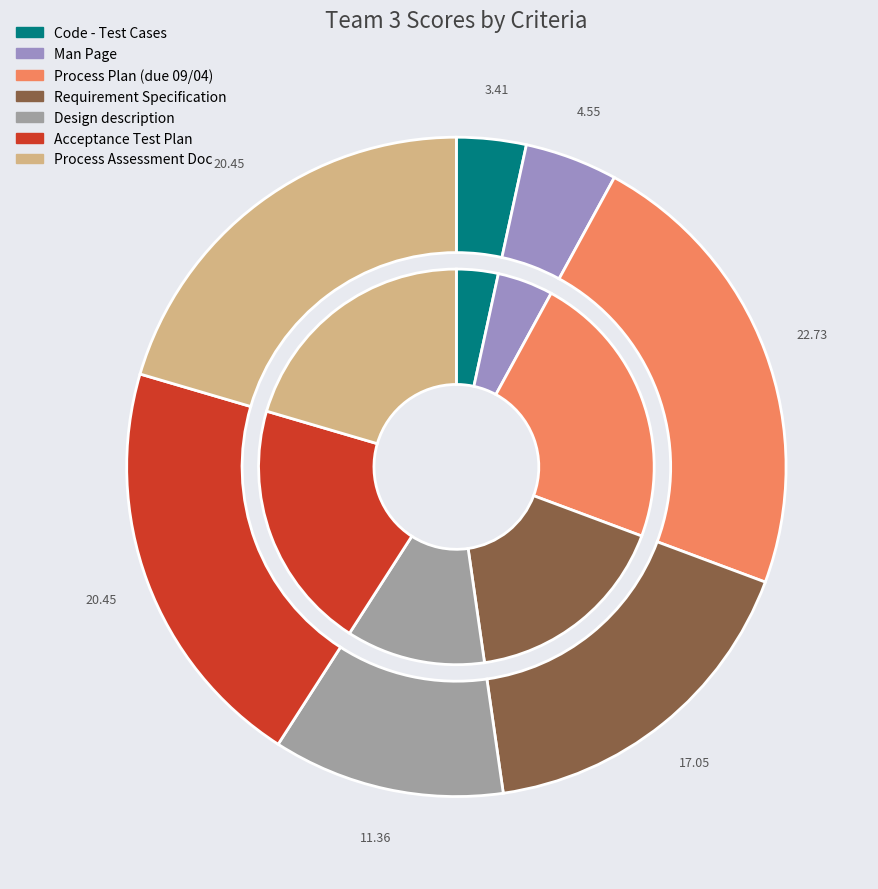

Which category has the smallest portion of the pie?

Code - Test Cases